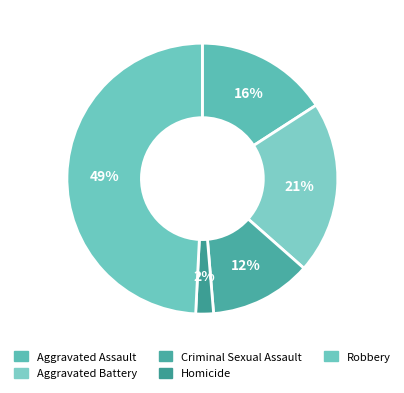

Is the sum of Aggravated Battery and Criminal Sexual Assault greater than half?

No